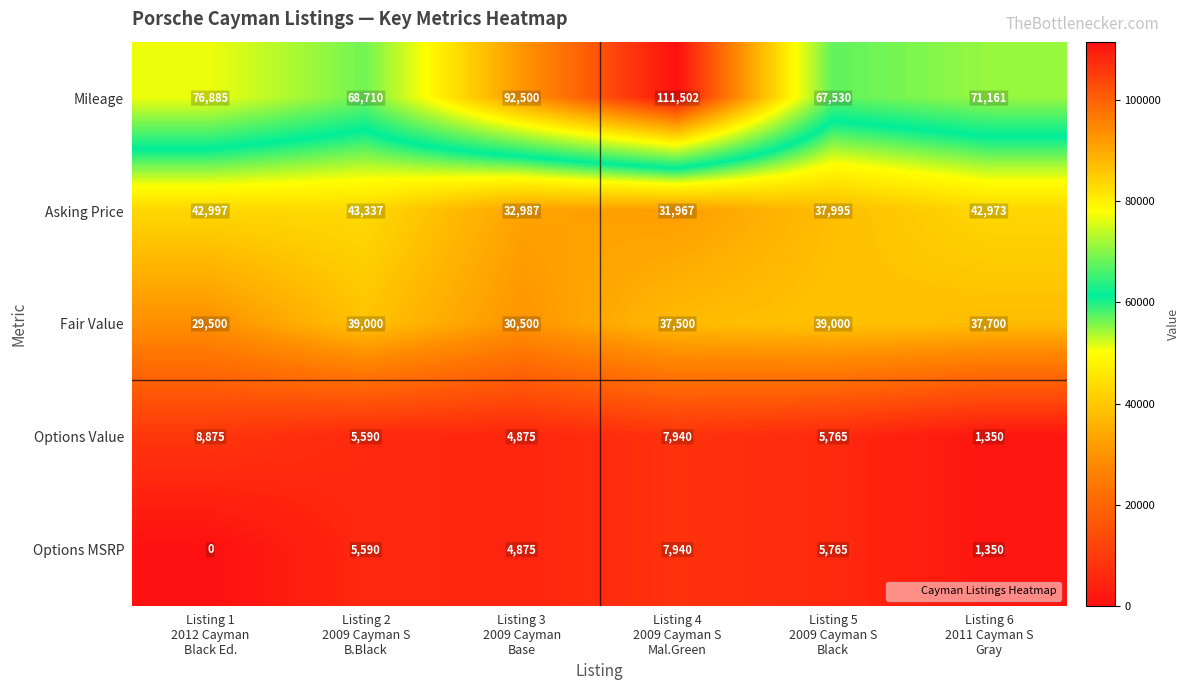

What is the maximum value for Options Value?

8875